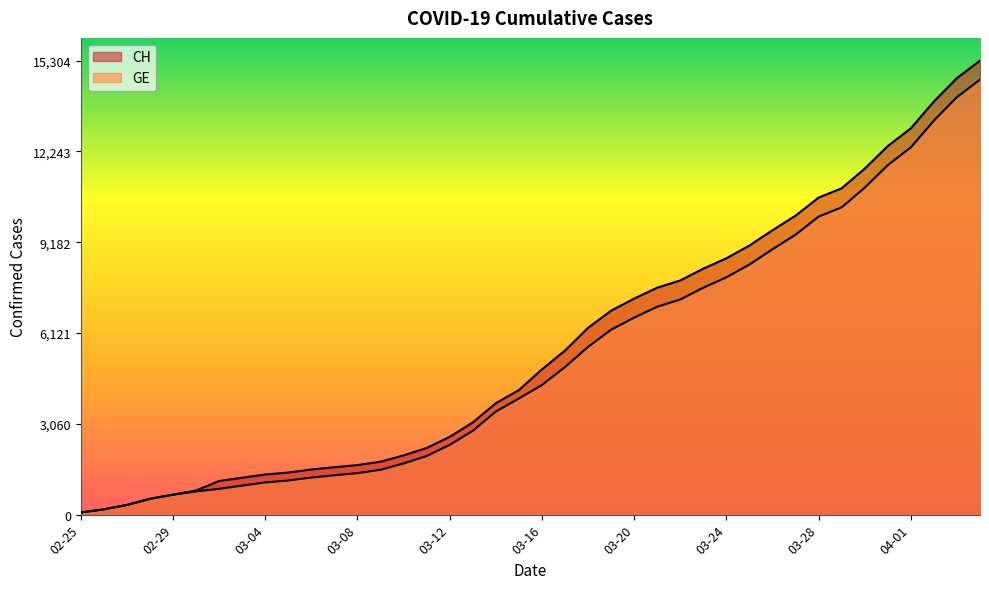

What is the average value of the GE series?

5264